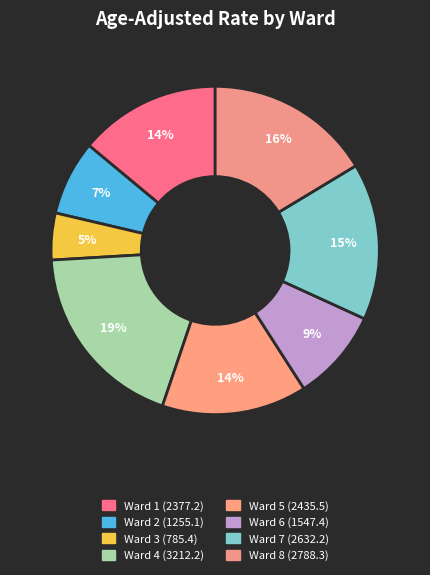

Count the number of slices in the pie.

8